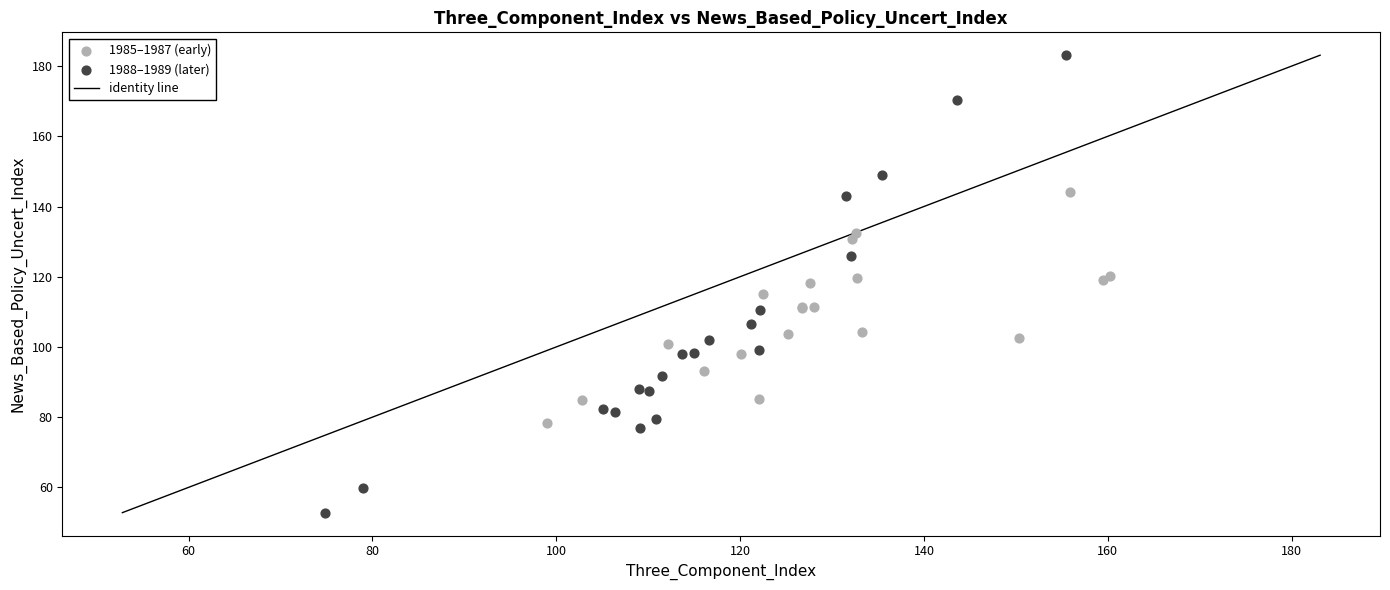

Which series has the widest spread of Y values?

1988–1989 (later)